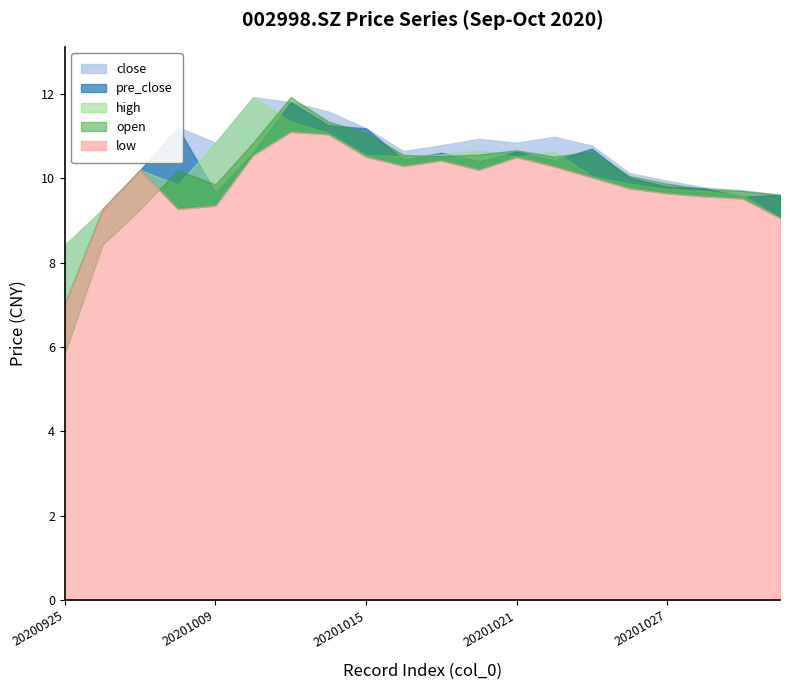

Between 212 and 209, which series saw the biggest shift?

pre_close